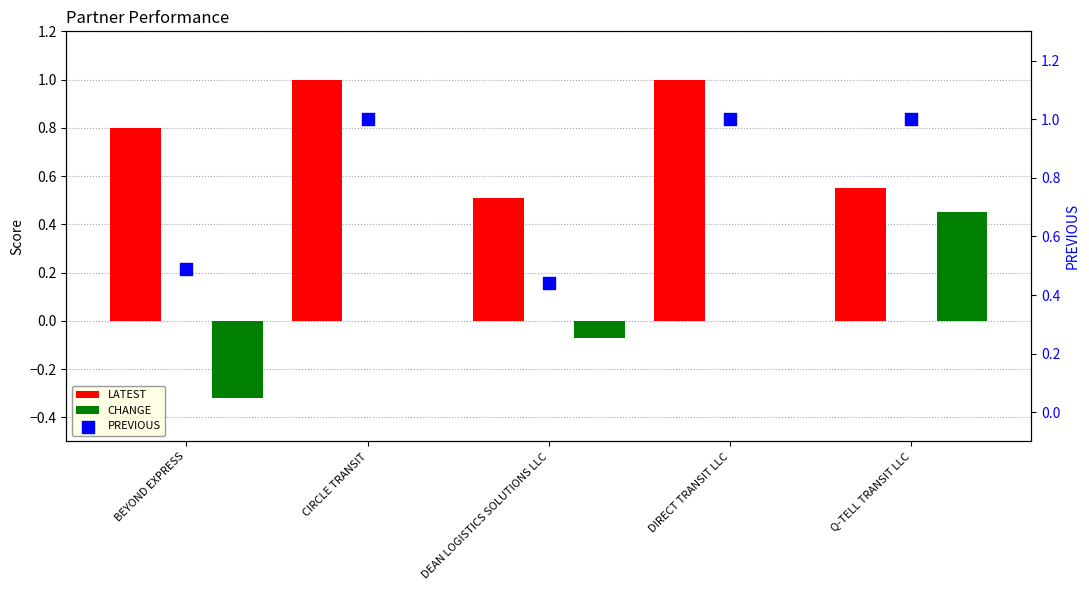

What are all the series names shown in the legend?

LATEST, CHANGE, PREVIOUS